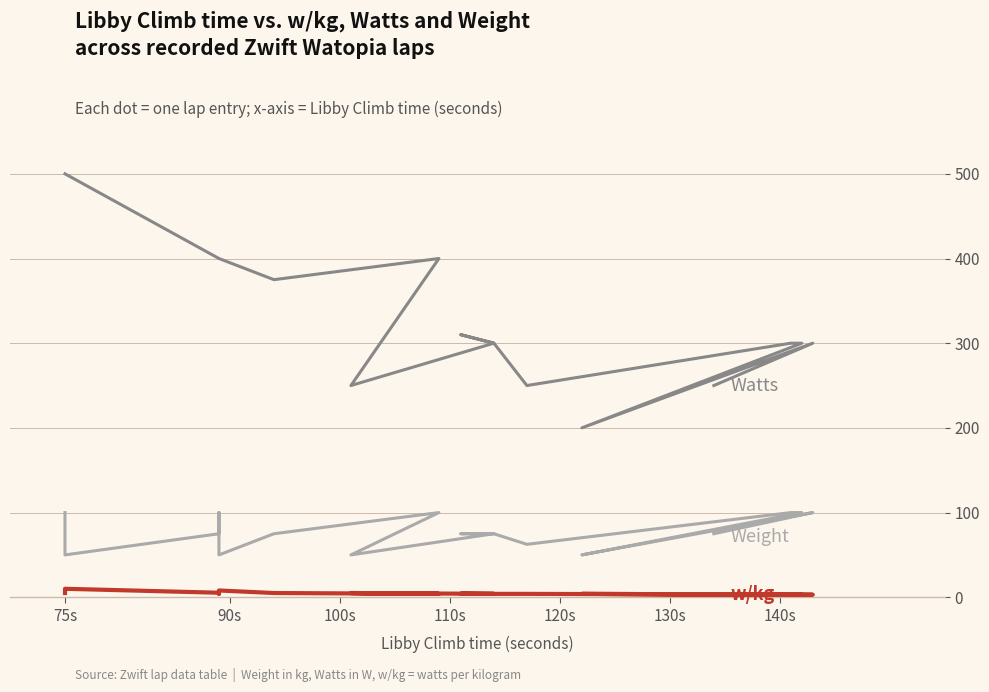

What is the sum of the w/kg values at 110s and 90s?

12.0